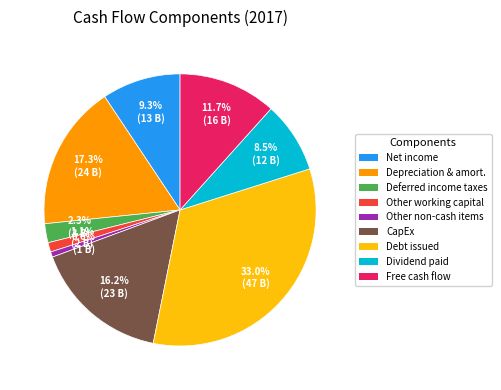

Does any single category account for the majority?

No